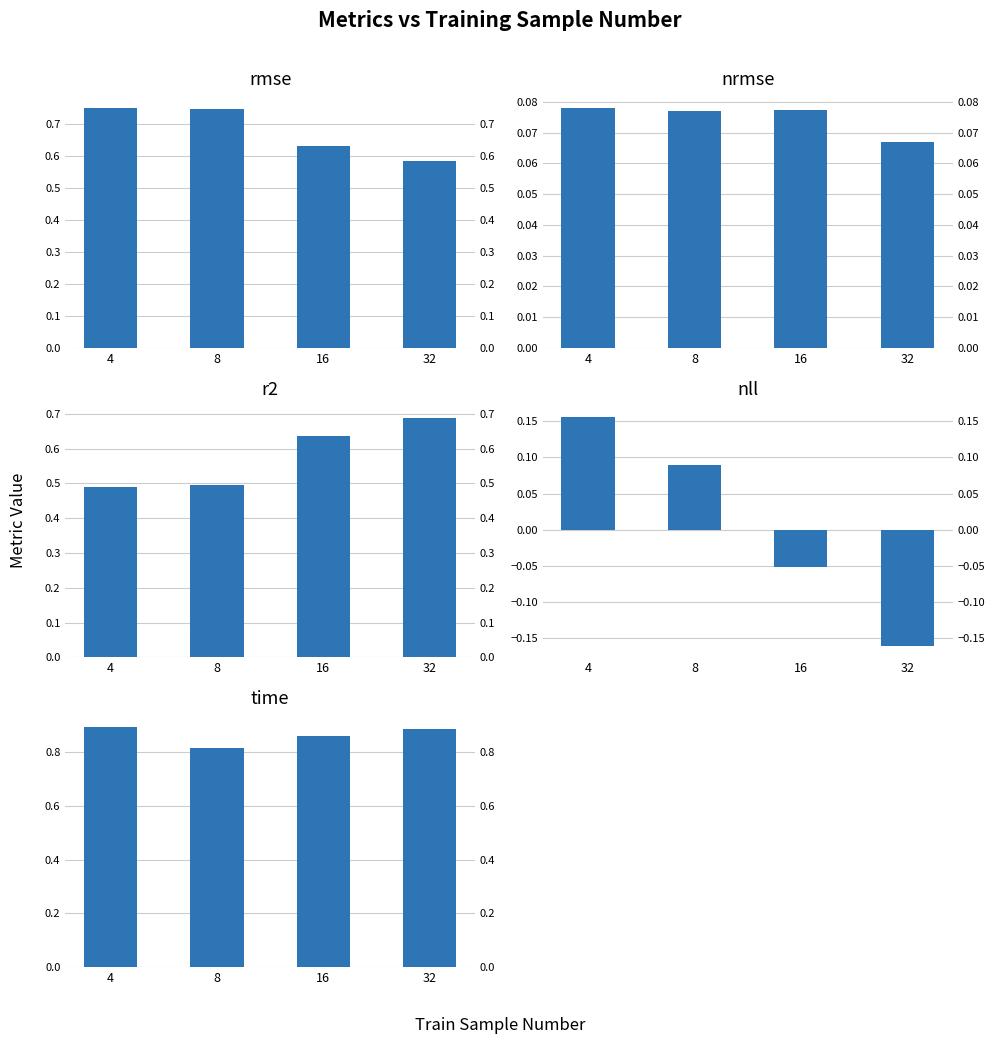

What is the highest value of the r2 series?

0.7